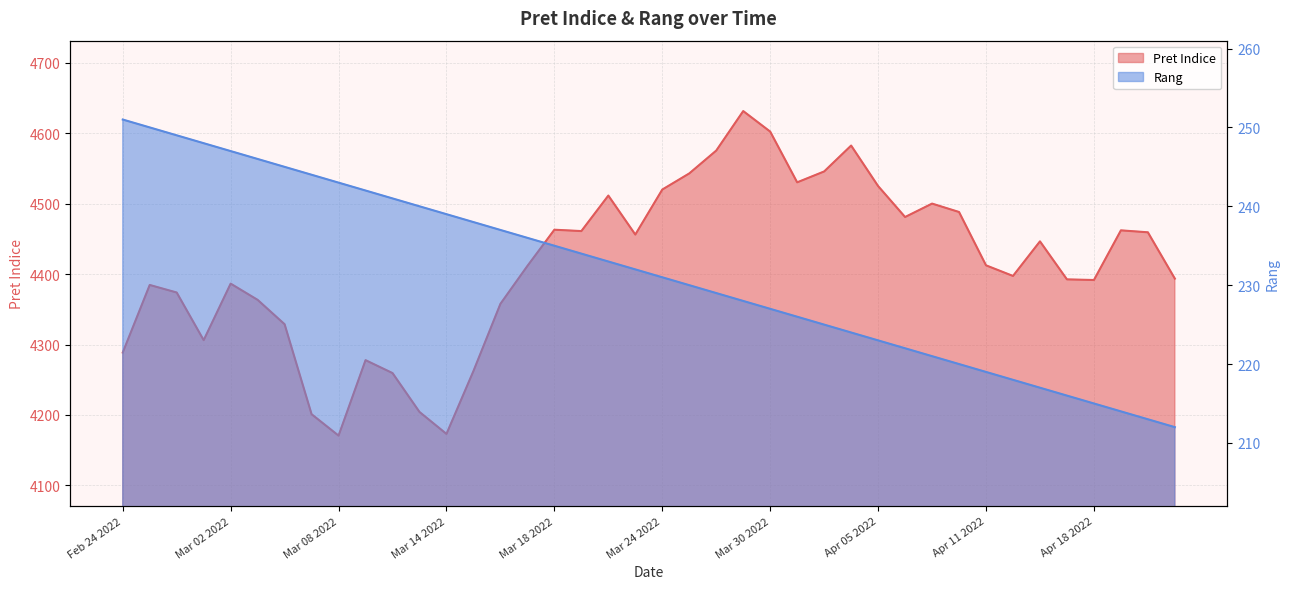

Reading left to right, what are all the values shown in this chart?

Pret Indice: 4288.7	4384.6	4373.9	4306.3	4386.5	4363.5	4328.9	4201.1	4170.7	4277.9	4259.5	4204.3	4173.1	4262.4	4357.9	4411.7	4463.1	4461.2	4511.6	4456.2	4520.2	4543.1	4575.5	4631.6	4602.4	4530.4	4545.9	4582.6	4525.1	4481.1	4500.2	4488.3	4412.5	4397.4	4446.6	4392.6	4391.7	4462.2	4459.4	4393.7
Rang: 251.0	250.0	249.0	248.0	247.0	246.0	245.0	244.0	243.0	242.0	241.0	240.0	239.0	238.0	237.0	236.0	235.0	234.0	233.0	232.0	231.0	230.0	229.0	228.0	227.0	226.0	225.0	224.0	223.0	222.0	221.0	220.0	219.0	218.0	217.0	216.0	215.0	214.0	213.0	212.0